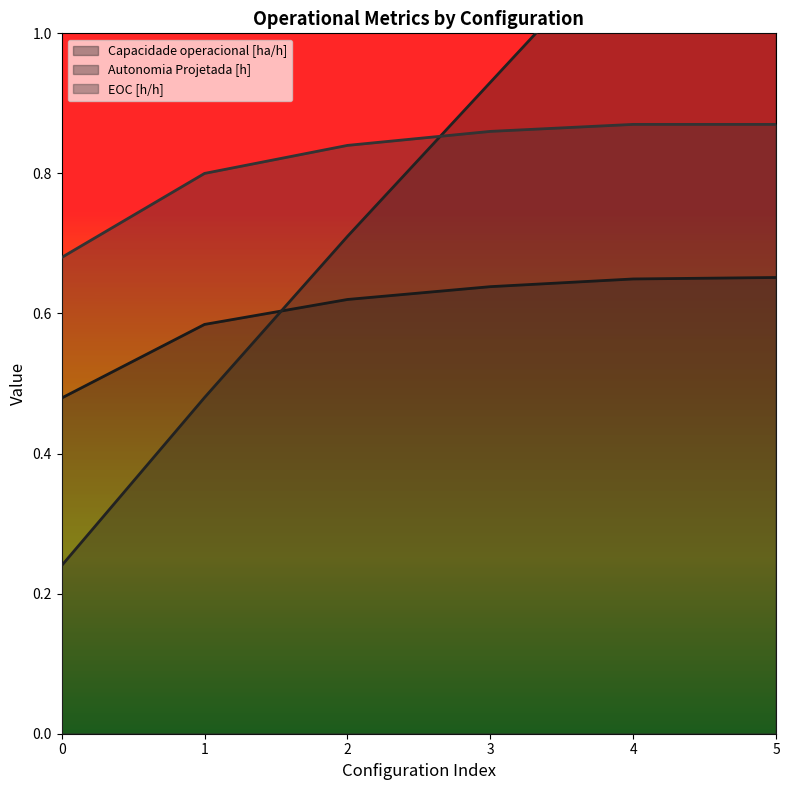

Which series has the largest range (max minus min)?

Autonomia Projetada [h]